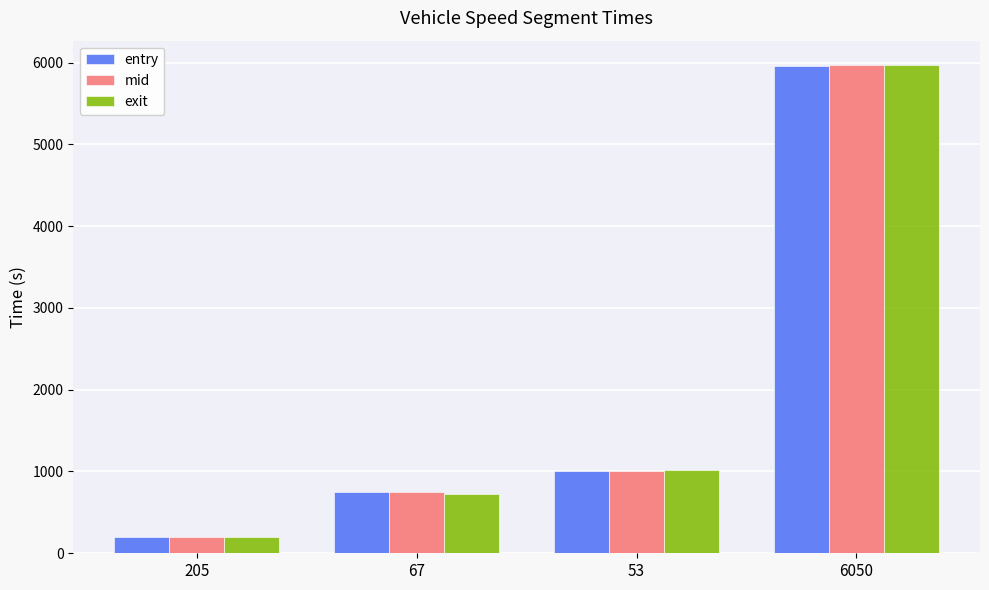

Which category has the lowest value in the mid series?

205